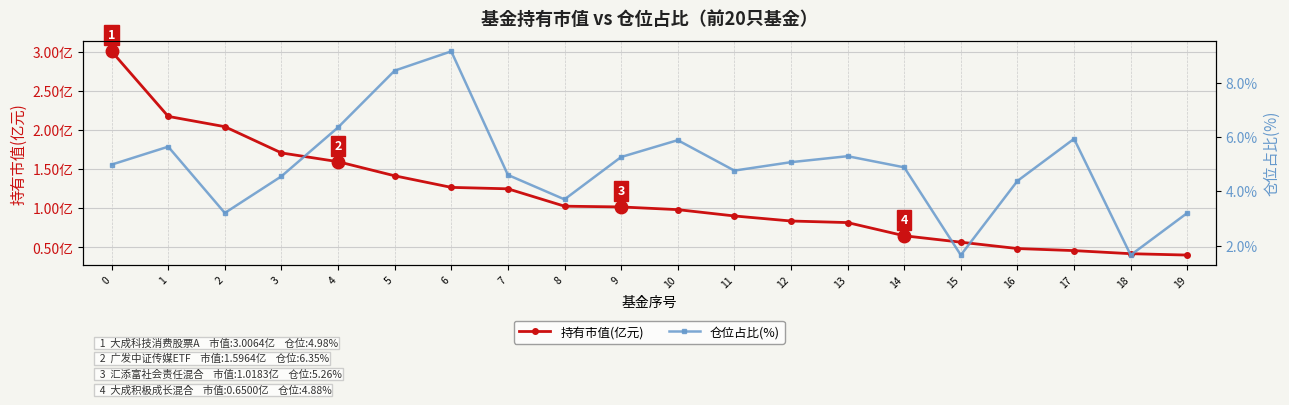

What are all the series names shown in the legend?

持有市值(亿元), 仓位占比(%)